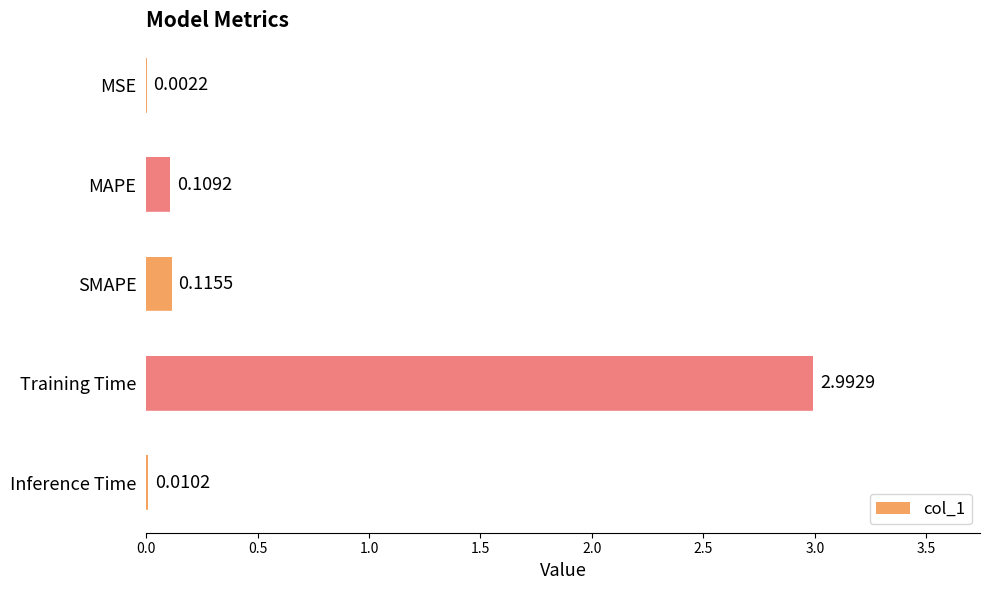

Which has a higher value, MAPE or Training Time?

Training Time